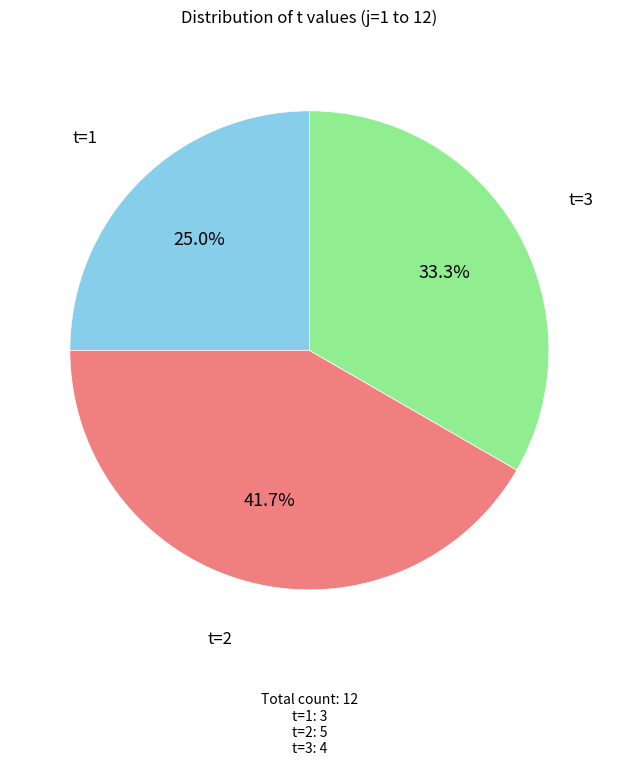

Does t=1 account for over 50% of the chart?

No